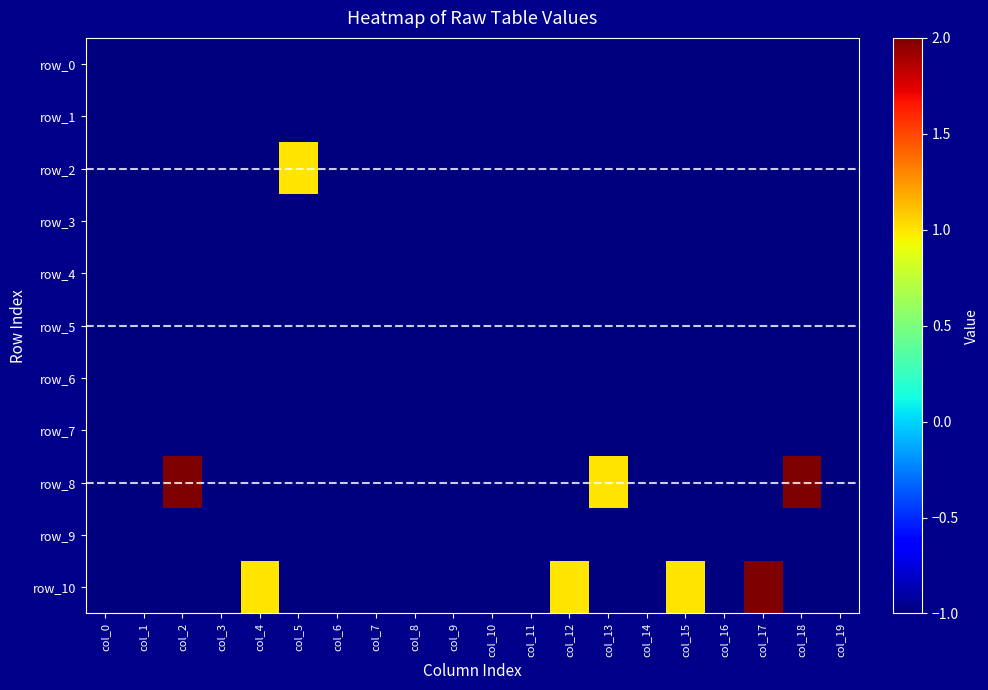

Reading left to right, list all the values displayed in this chart.

row_0: col_0=-1	col_1=-1	col_2=-1	col_3=-1	col_4=-1	col_5=-1	col_6=-1	col_7=-1	col_8=-1	col_9=-1	col_10=-1	col_11=-1	col_12=-1	col_13=-1	col_14=-1	col_15=-1	col_16=-1	col_17=-1	col_18=-1	col_19=-1
row_1: col_0=-1	col_1=-1	col_2=-1	col_3=-1	col_4=-1	col_5=-1	col_6=-1	col_7=-1	col_8=-1	col_9=-1	col_10=-1	col_11=-1	col_12=-1	col_13=-1	col_14=-1	col_15=-1	col_16=-1	col_17=-1	col_18=-1	col_19=-1
row_2: col_0=-1	col_1=-1	col_2=-1	col_3=-1	col_4=-1	col_5=1	col_6=-1	col_7=-1	col_8=-1	col_9=-1	col_10=-1	col_11=-1	col_12=-1	col_13=-1	col_14=-1	col_15=-1	col_16=-1	col_17=-1	col_18=-1	col_19=-1
row_3: col_0=-1	col_1=-1	col_2=-1	col_3=-1	col_4=-1	col_5=-1	col_6=-1	col_7=-1	col_8=-1	col_9=-1	col_10=-1	col_11=-1	col_12=-1	col_13=-1	col_14=-1	col_15=-1	col_16=-1	col_17=-1	col_18=-1	col_19=-1
row_4: col_0=-1	col_1=-1	col_2=-1	col_3=-1	col_4=-1	col_5=-1	col_6=-1	col_7=-1	col_8=-1	col_9=-1	col_10=-1	col_11=-1	col_12=-1	col_13=-1	col_14=-1	col_15=-1	col_16=-1	col_17=-1	col_18=-1	col_19=-1
row_5: col_0=-1	col_1=-1	col_2=-1	col_3=-1	col_4=-1	col_5=-1	col_6=-1	col_7=-1	col_8=-1	col_9=-1	col_10=-1	col_11=-1	col_12=-1	col_13=-1	col_14=-1	col_15=-1	col_16=-1	col_17=-1	col_18=-1	col_19=-1
row_6: col_0=-1	col_1=-1	col_2=-1	col_3=-1	col_4=-1	col_5=-1	col_6=-1	col_7=-1	col_8=-1	col_9=-1	col_10=-1	col_11=-1	col_12=-1	col_13=-1	col_14=-1	col_15=-1	col_16=-1	col_17=-1	col_18=-1	col_19=-1
row_7: col_0=-1	col_1=-1	col_2=-1	col_3=-1	col_4=-1	col_5=-1	col_6=-1	col_7=-1	col_8=-1	col_9=-1	col_10=-1	col_11=-1	col_12=-1	col_13=-1	col_14=-1	col_15=-1	col_16=-1	col_17=-1	col_18=-1	col_19=-1
row_8: col_0=-1	col_1=-1	col_2=2	col_3=-1	col_4=-1	col_5=-1	col_6=-1	col_7=-1	col_8=-1	col_9=-1	col_10=-1	col_11=-1	col_12=-1	col_13=1	col_14=-1	col_15=-1	col_16=-1	col_17=-1	col_18=2	col_19=-1
row_9: col_0=-1	col_1=-1	col_2=-1	col_3=-1	col_4=-1	col_5=-1	col_6=-1	col_7=-1	col_8=-1	col_9=-1	col_10=-1	col_11=-1	col_12=-1	col_13=-1	col_14=-1	col_15=-1	col_16=-1	col_17=-1	col_18=-1	col_19=-1
row_10: col_0=-1	col_1=-1	col_2=-1	col_3=-1	col_4=1	col_5=-1	col_6=-1	col_7=-1	col_8=-1	col_9=-1	col_10=-1	col_11=-1	col_12=1	col_13=-1	col_14=-1	col_15=1	col_16=-1	col_17=2	col_18=-1	col_19=-1